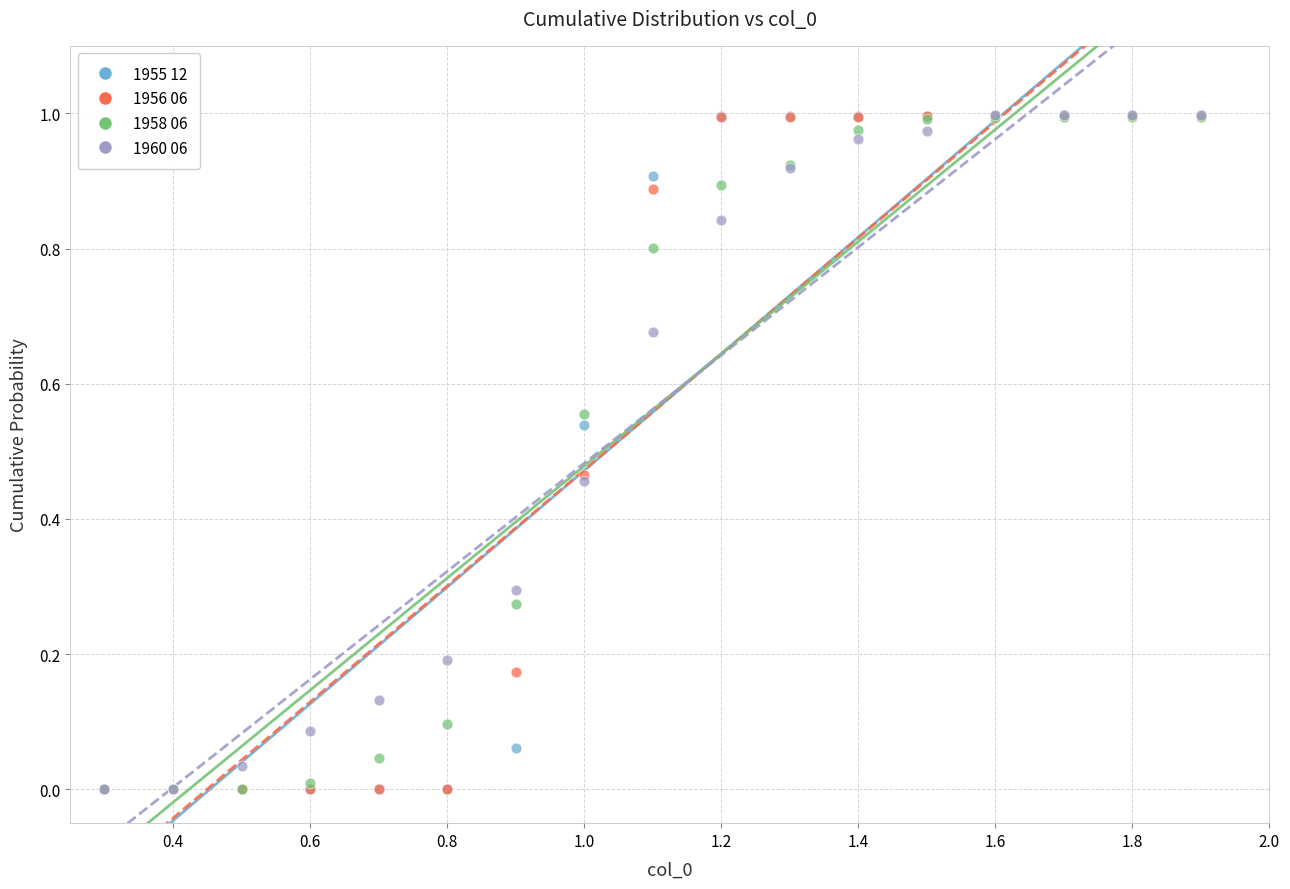

What are all the series names shown in the legend?

1955 12, 1956 06, 1958 06, 1960 06